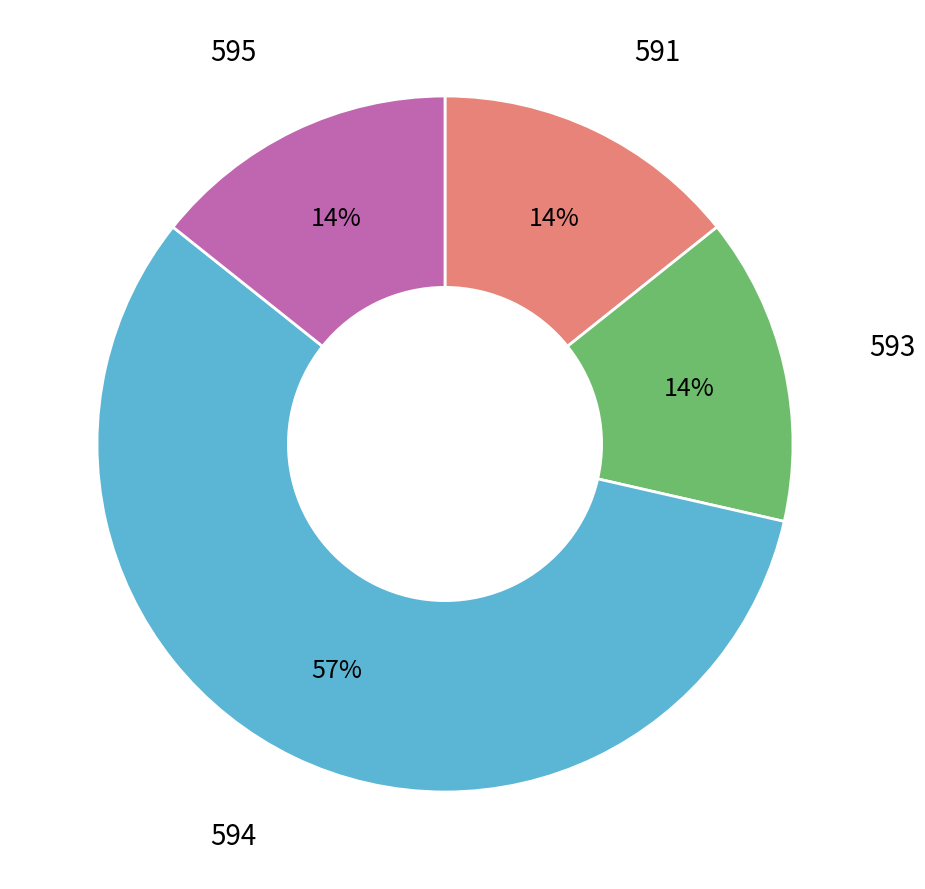

Is there any slice that represents more than half of the pie?

Yes